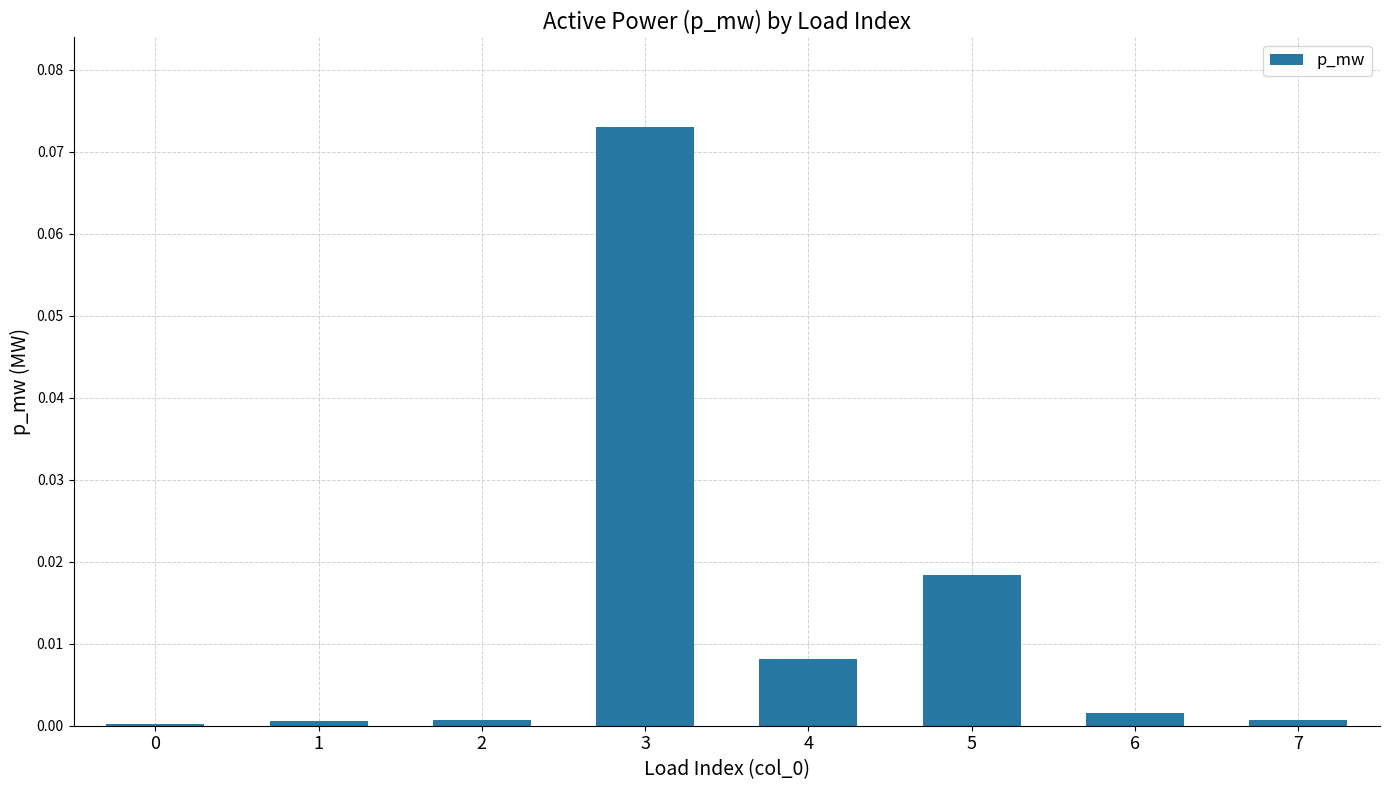

The chart shows a value of 0.0 at 4. True or false?

True